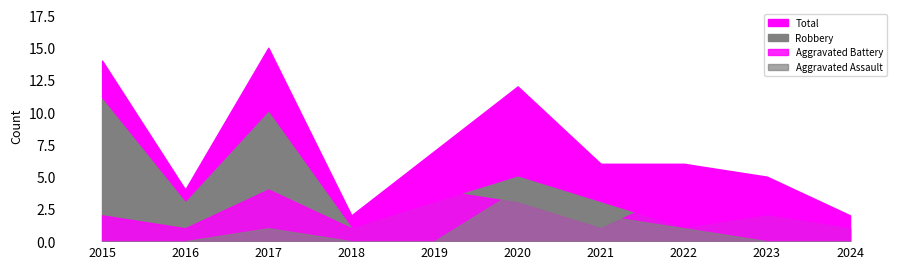

How many categories are shown in the chart?

10